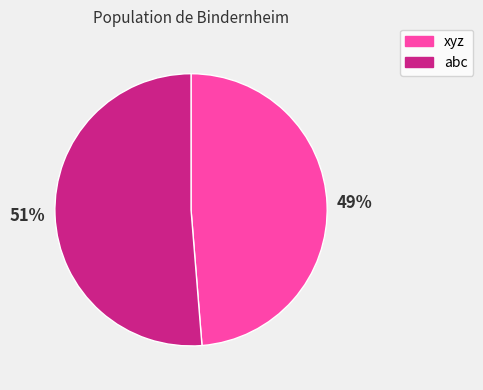

What is the majority slice?

abc